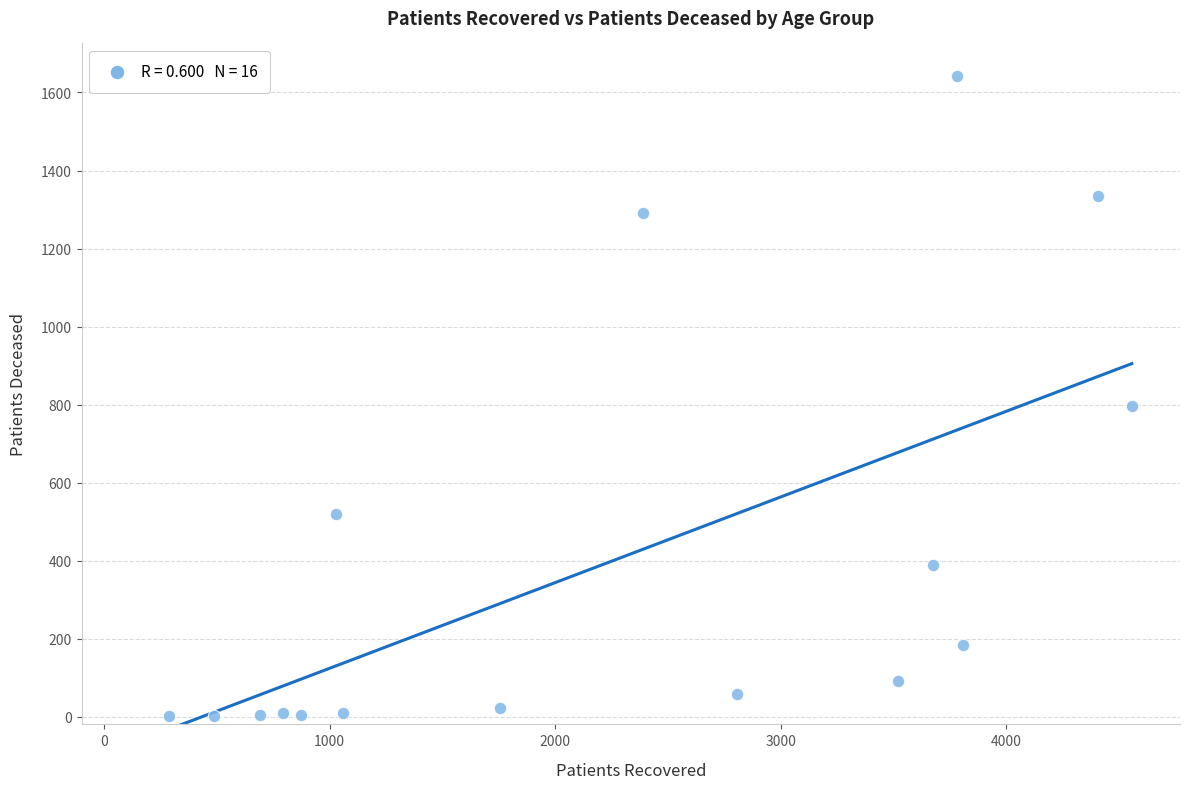

What is the range of X values (max minus min)?

4271